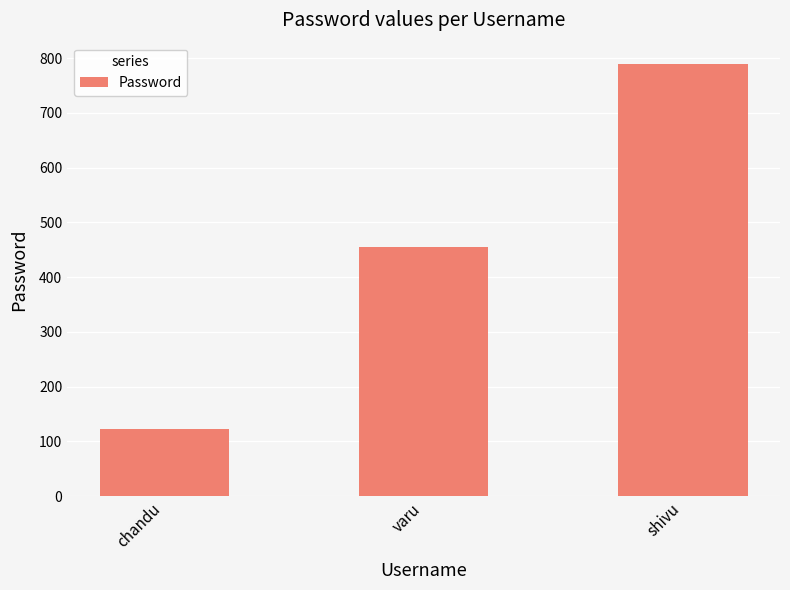

What is the greatest value displayed?

789